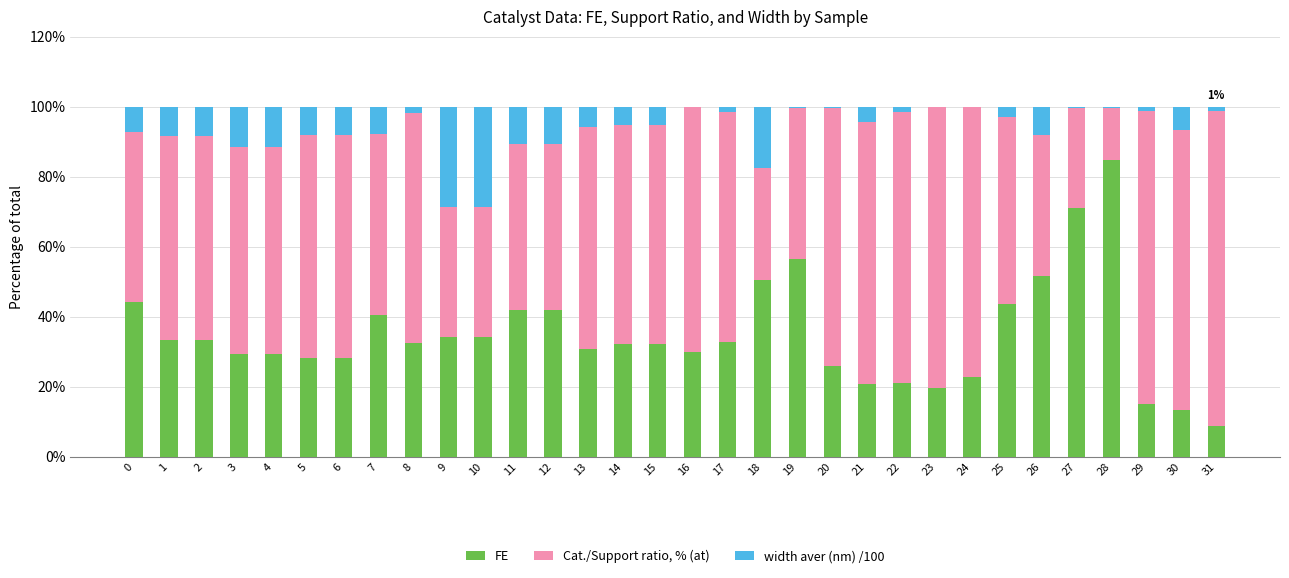

The FE series shows 40.1 at 27. True or false?

False